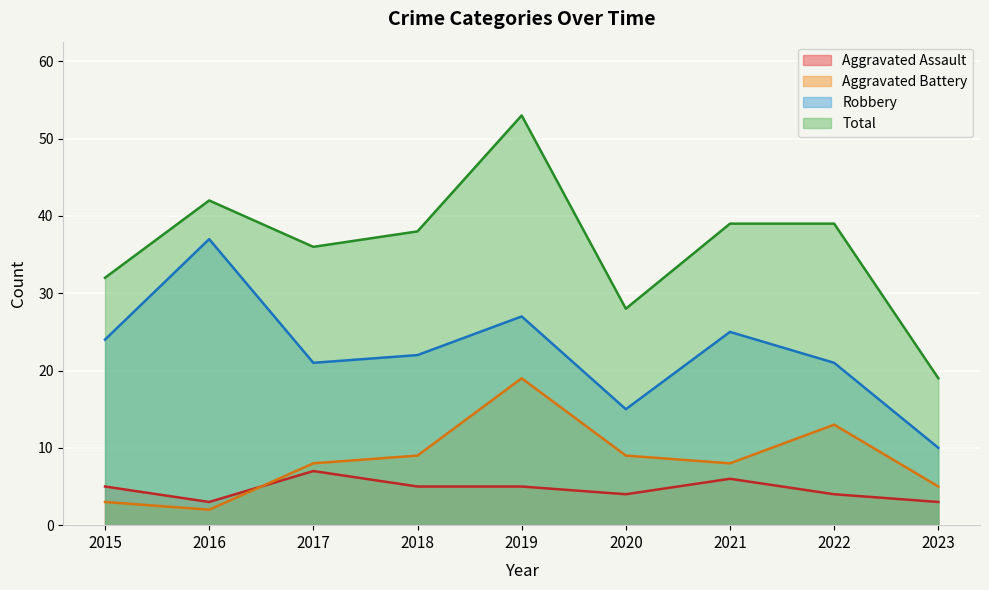

Where does the Aggravated Battery series first go above 8?

2018